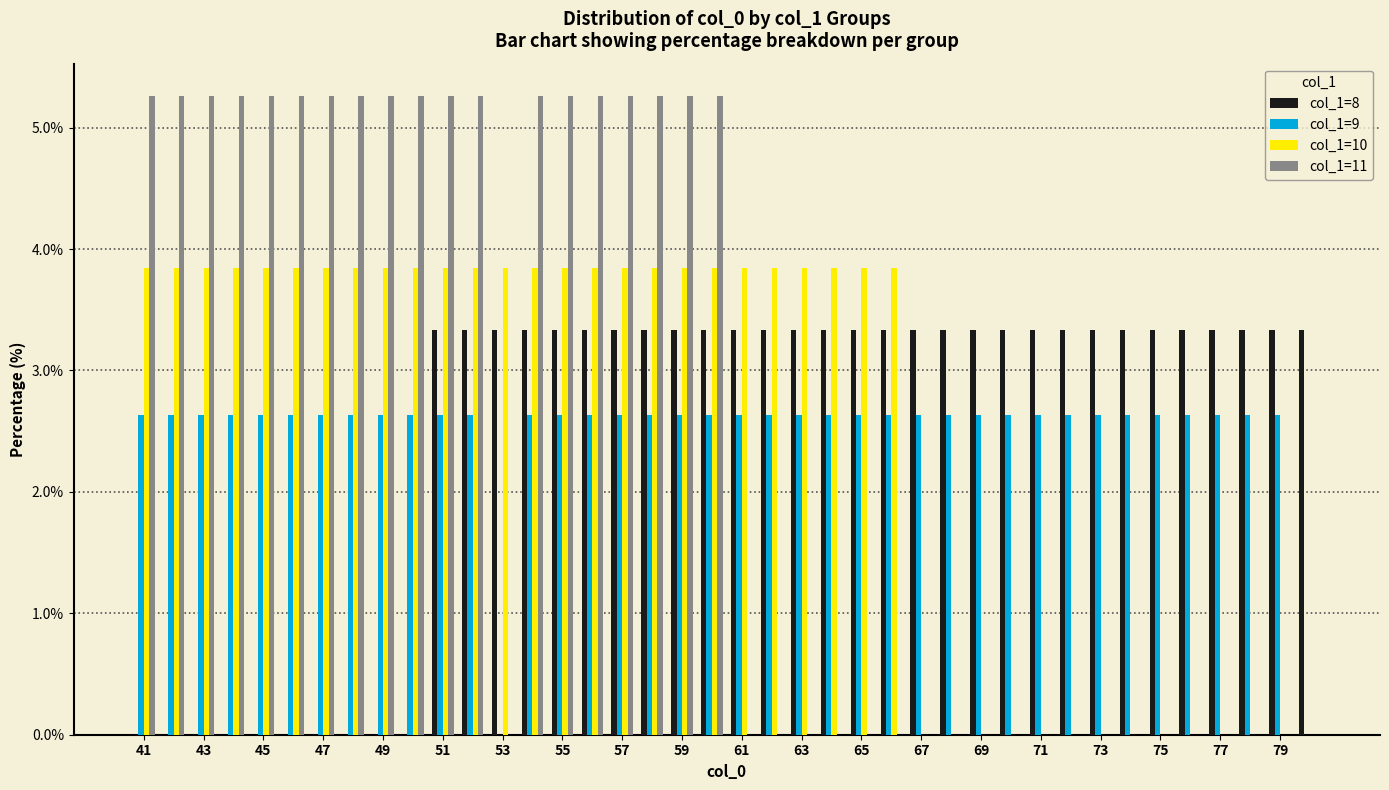

What is the highest value of the col_1=11 series?

5.3